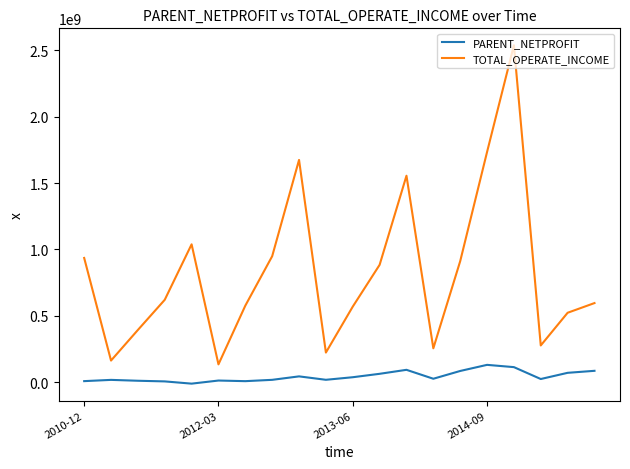

True or false: TOTAL_OPERATE_INCOME and PARENT_NETPROFIT cross at least once.

False